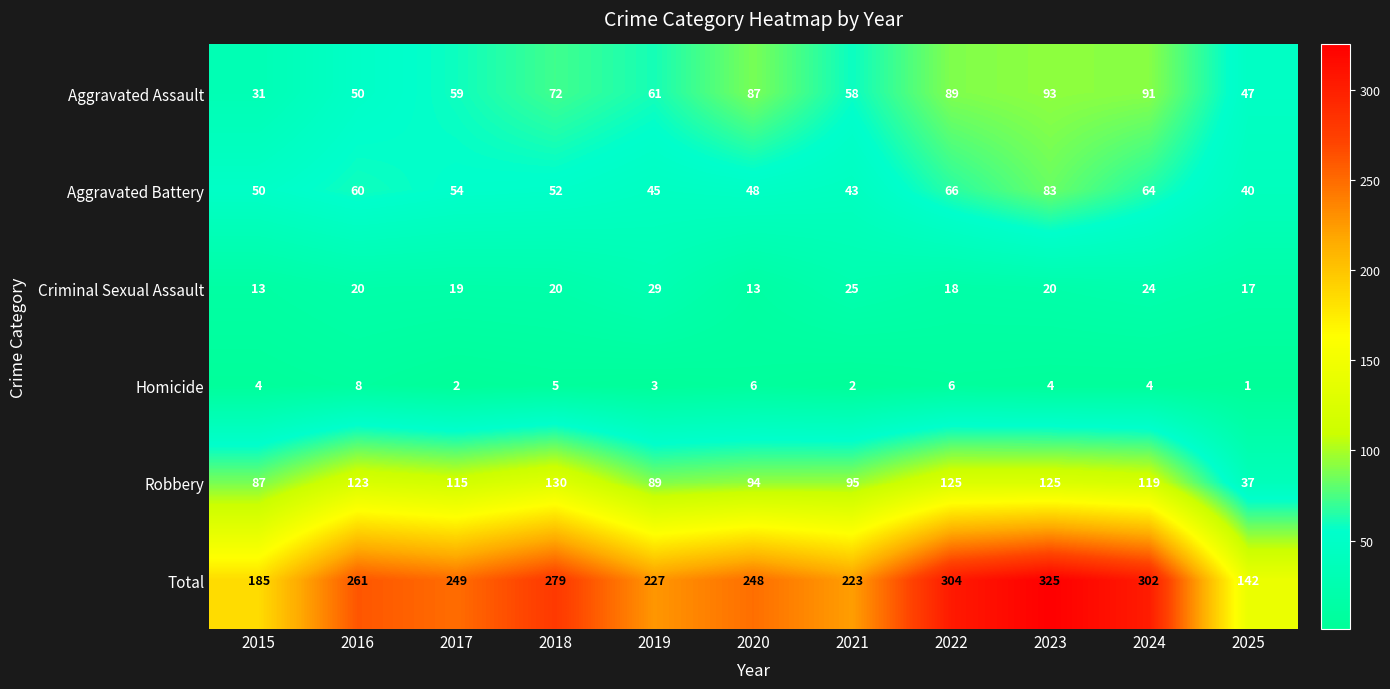

How many data points in Homicide are less than 4?

4